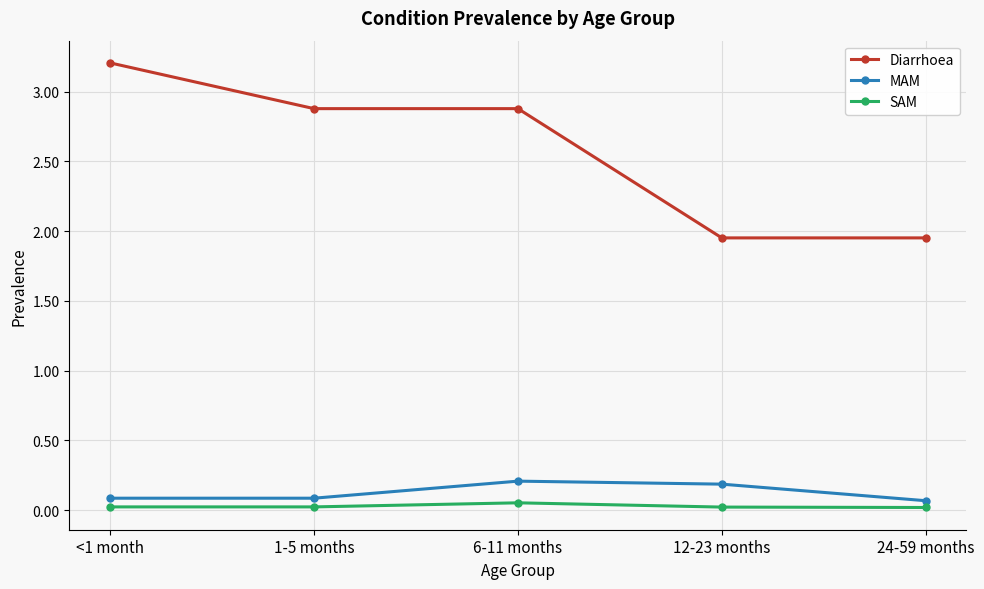

Which series has the widest spread of values?

Diarrhoea